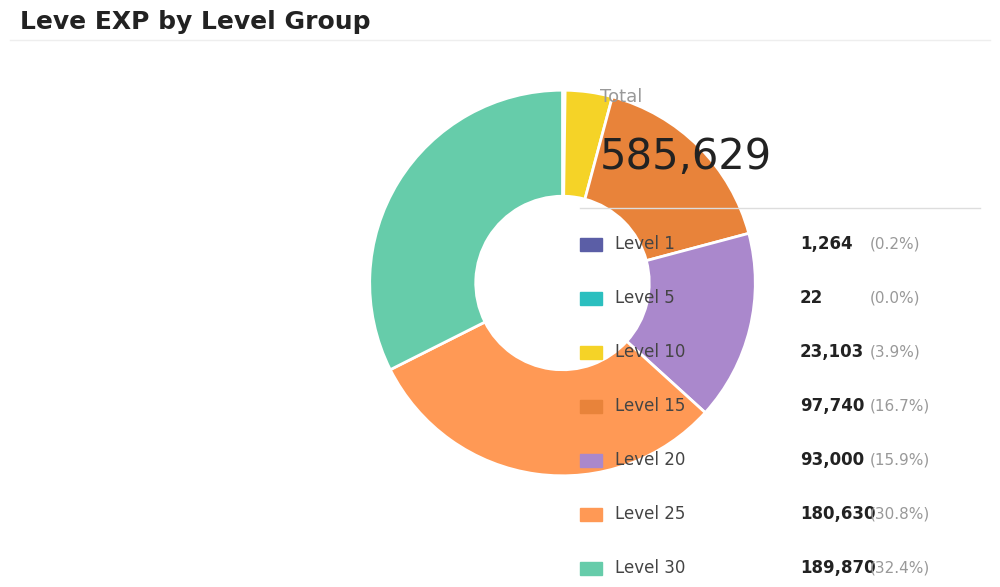

Is there a majority slice in this chart?

No